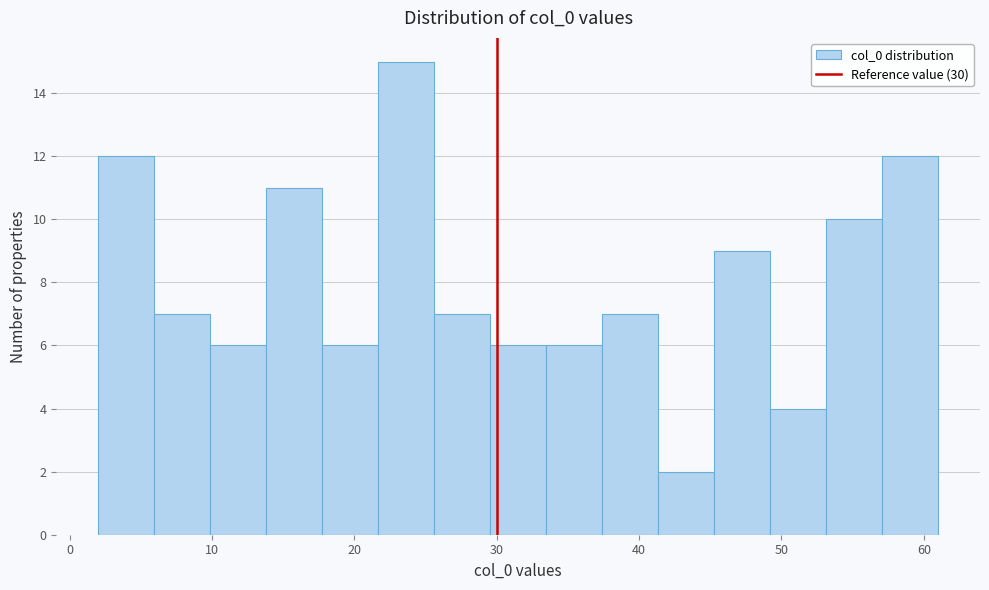

Read against the x-axis, roughly where is the centre of the tallest bar?

24